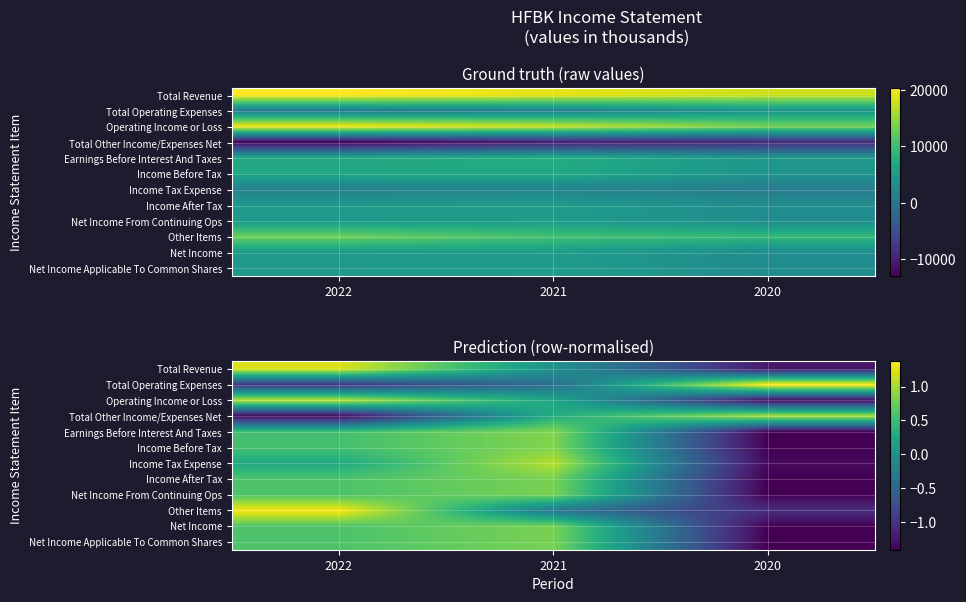

Where does the Other Items series first go above 0?

2022